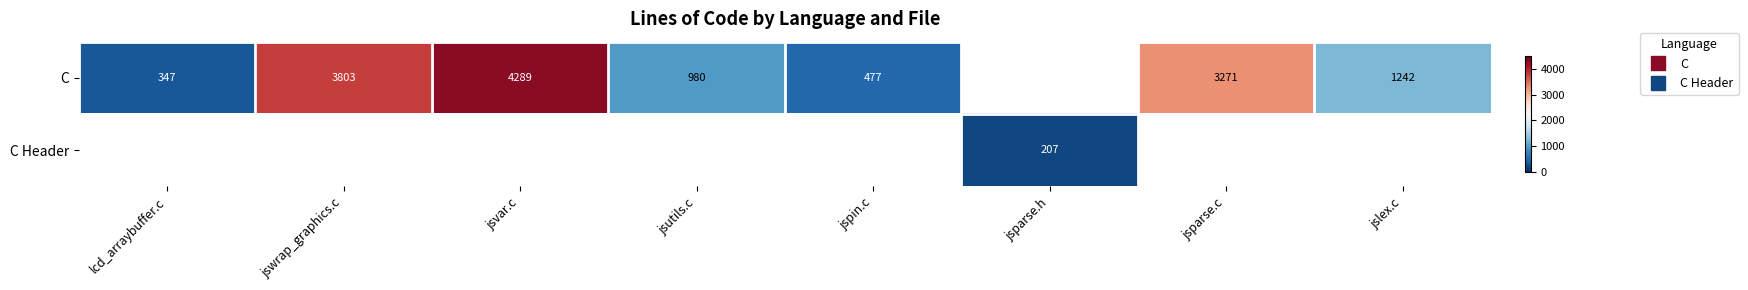

How many data points does each series have?

8